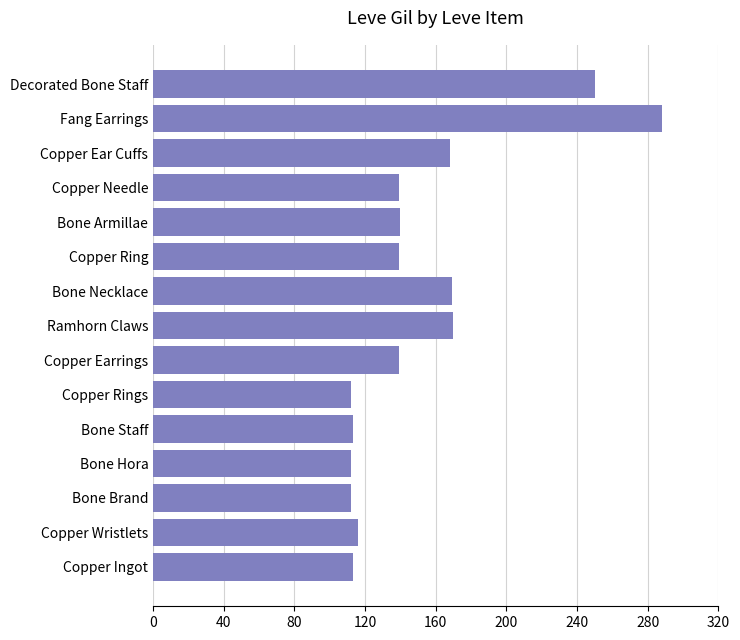

The chart shows a value of 196 at Copper Ingot. True or false?

False